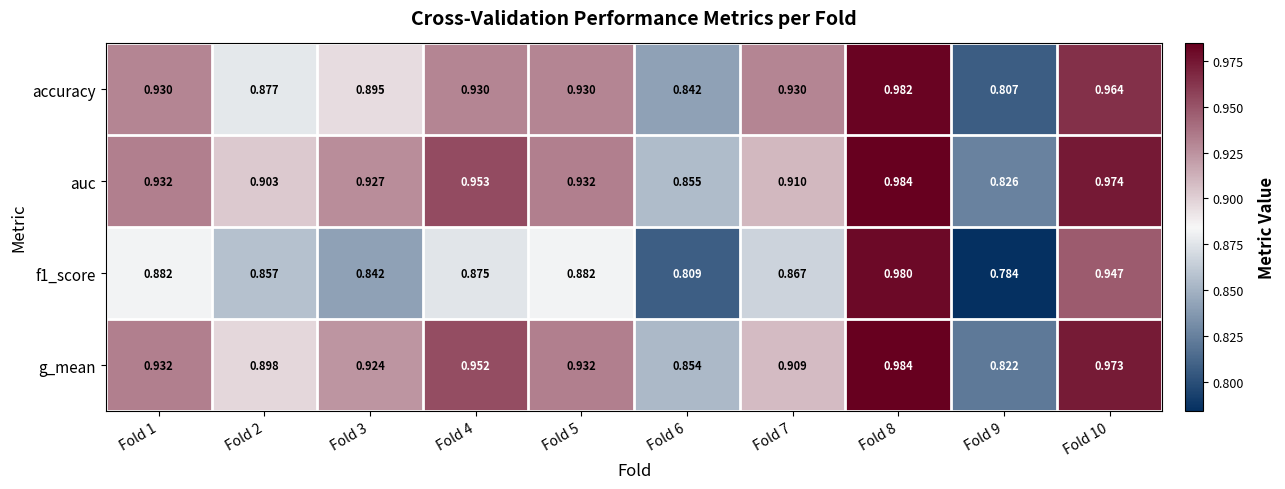

Between Fold 2 and Fold 3, which series saw the biggest shift?

g_mean